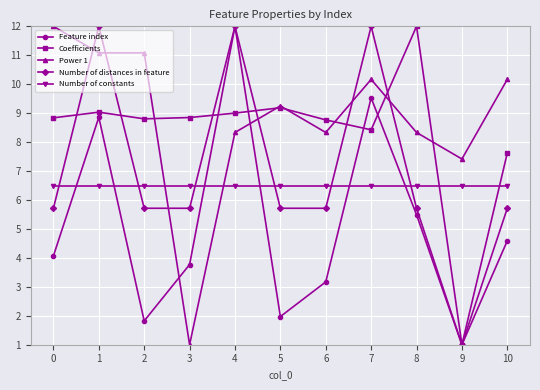

Rank the series at 10 from lowest to highest value.

Feature index, Number of distances in feature, Number of constants, Coefficients, Power 1